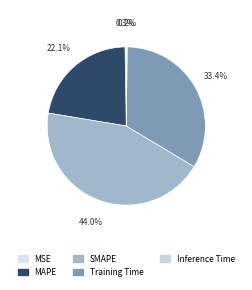

To the nearest percent, what percentage of the pie is Training Time?

33%